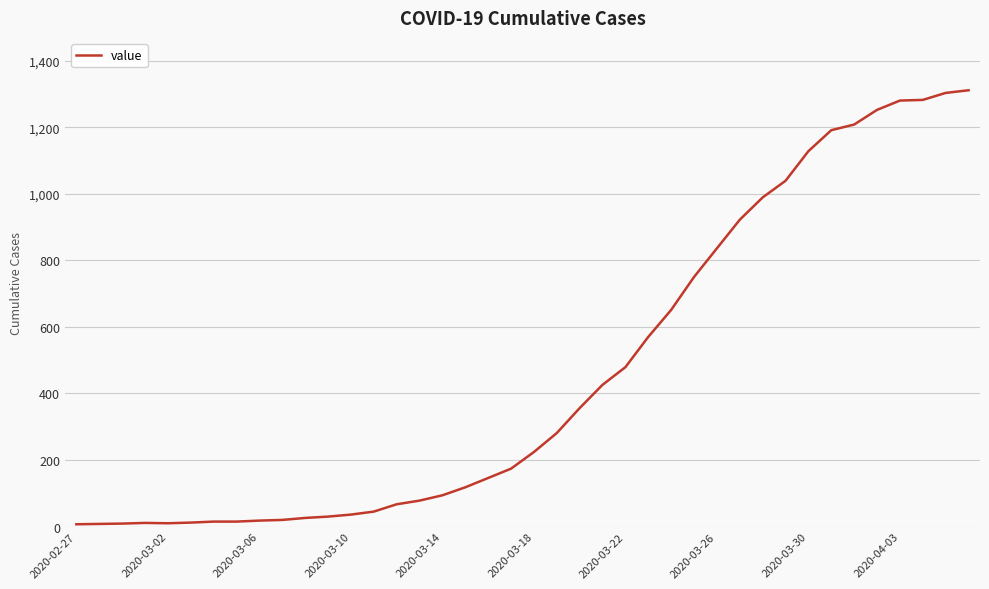

What is the maximum value shown in the chart?

1311